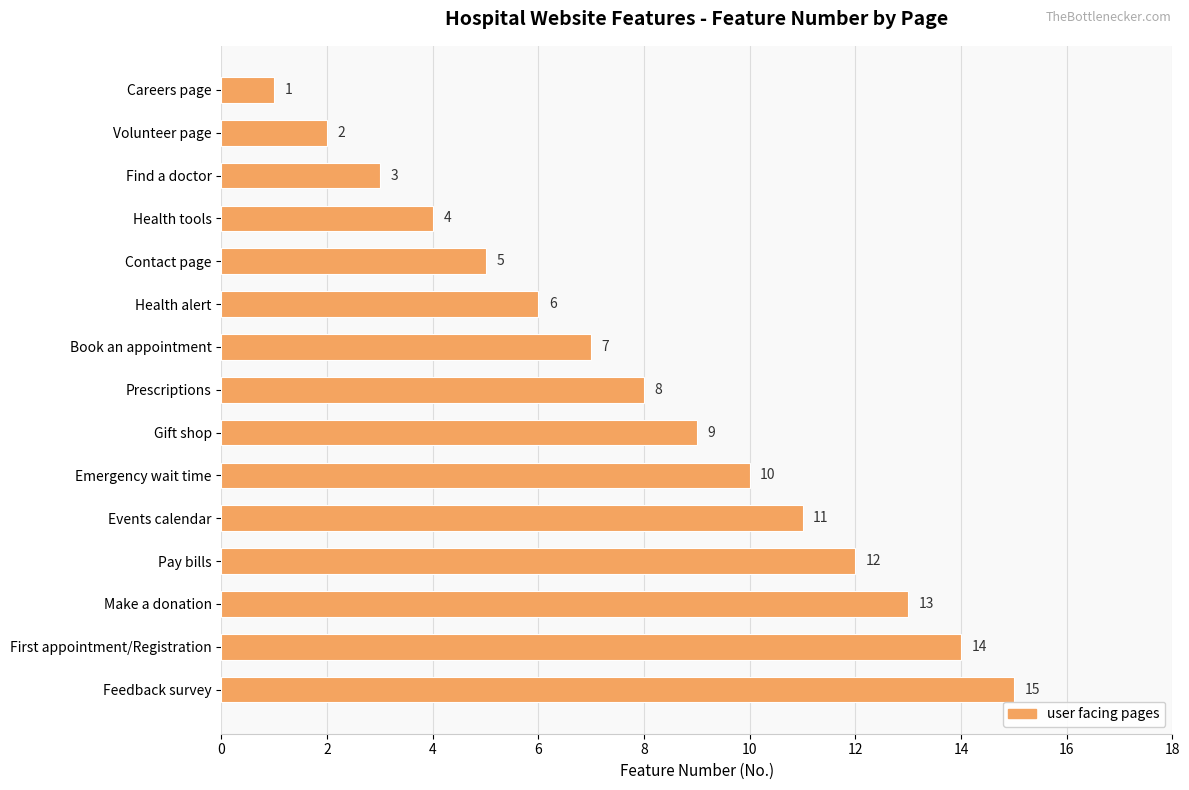

The value at Feedback survey is 7. True or false?

False